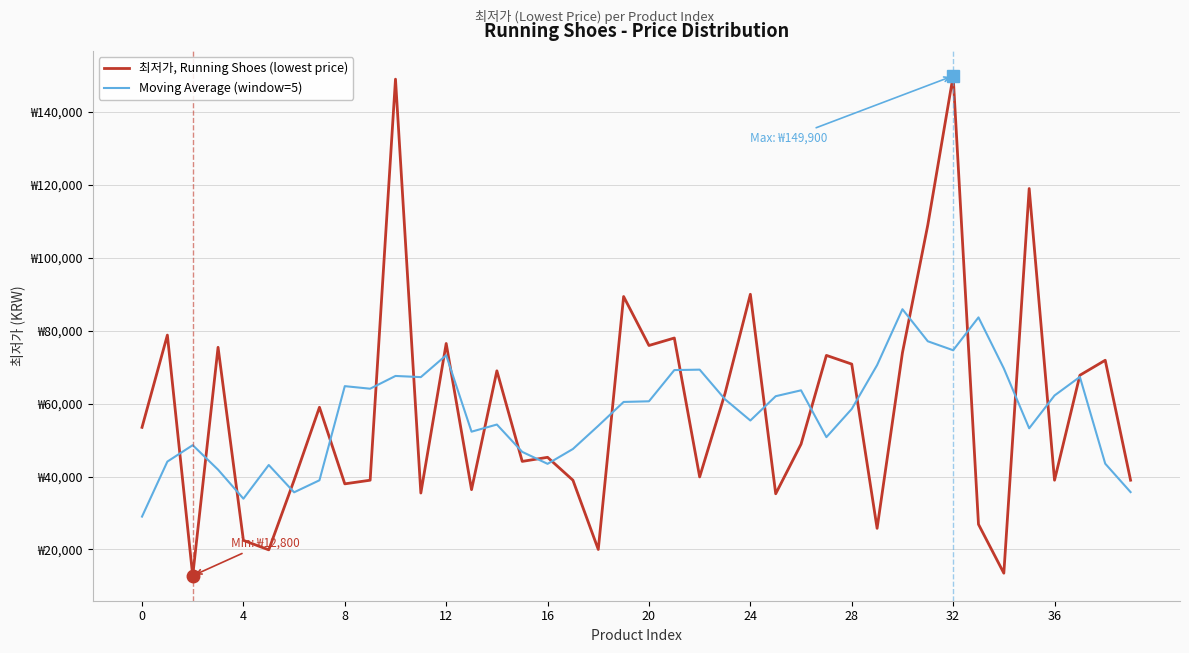

What are all the series names shown in the legend?

최저가, Running Shoes (lowest price), Moving Average (window=5)